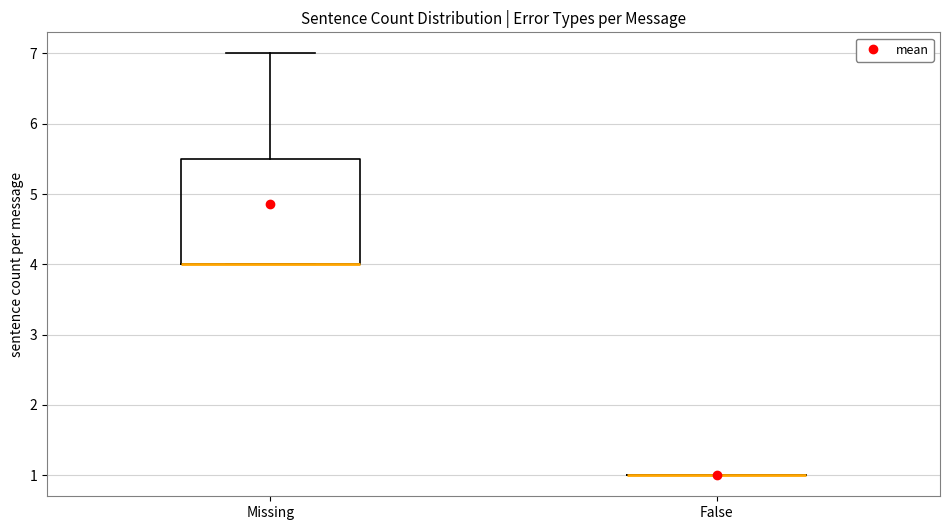

Comparing the boxes themselves (not the whiskers), which one is the tallest?

Missing